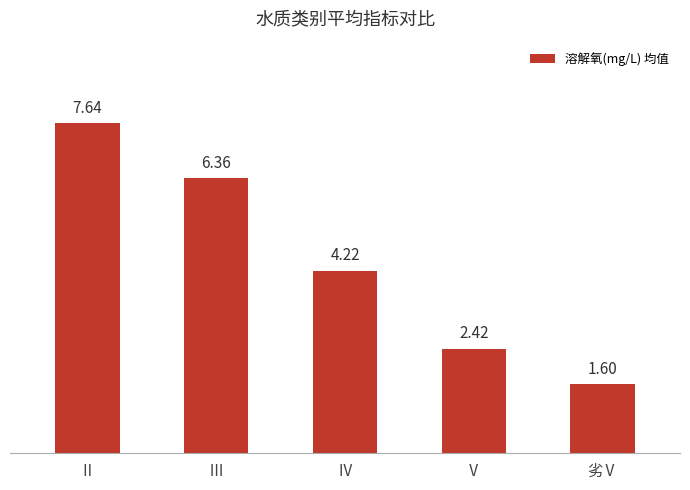

At which label is the value closest to 4?

Ⅳ